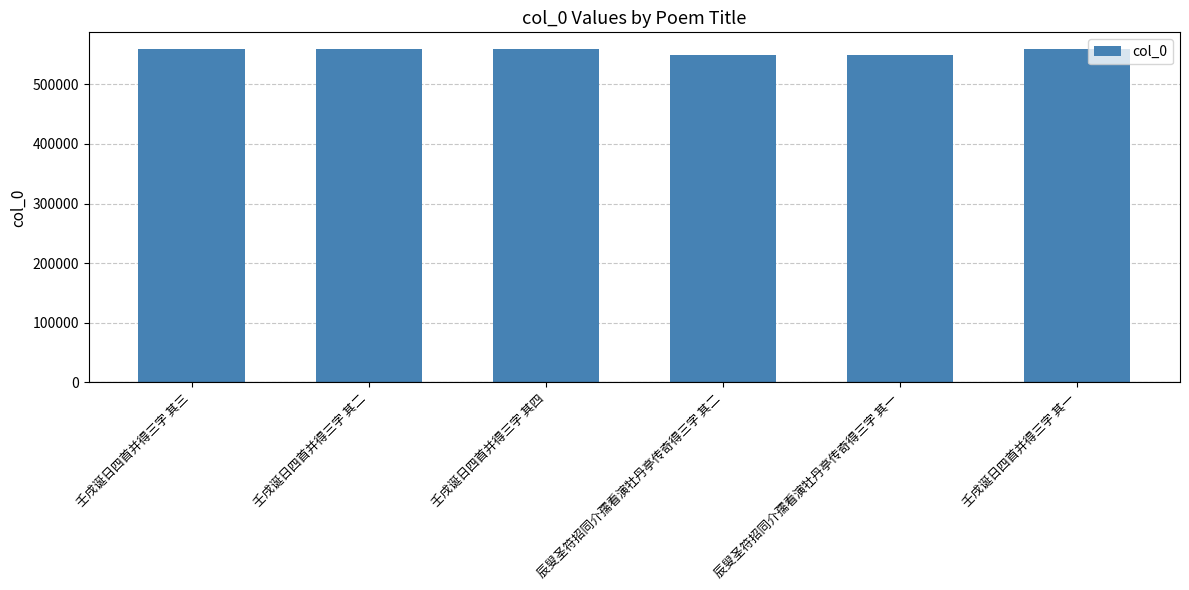

The value at 壬戌诞日四首并得三字 其三 is 559401. True or false?

True